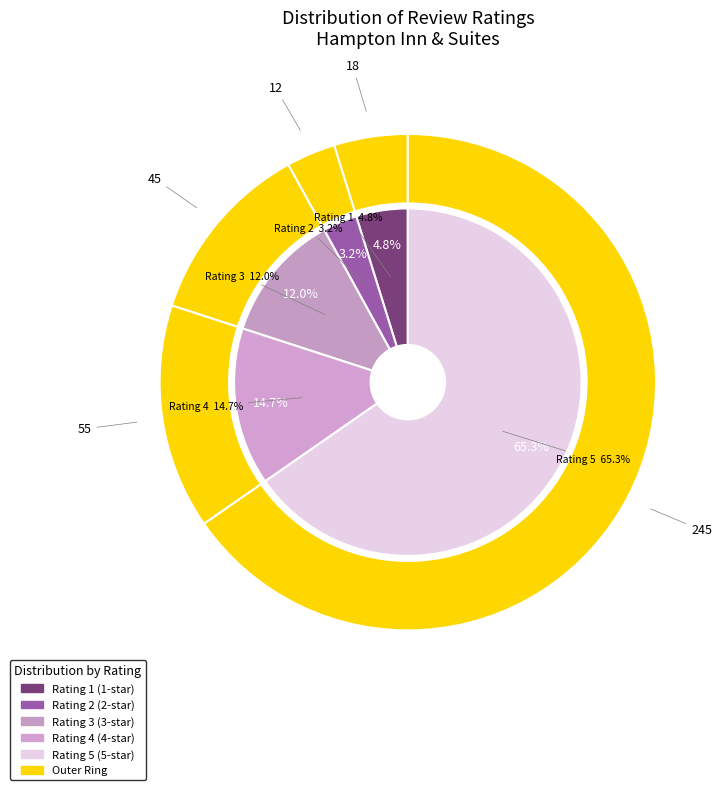

Which category has the biggest portion of the pie?

Rating 5